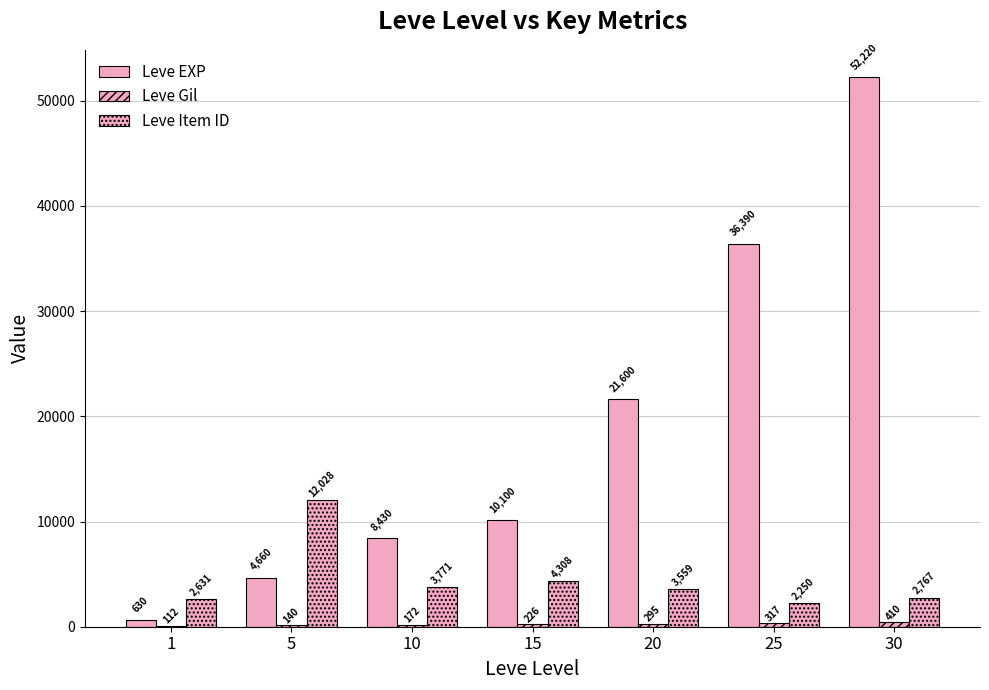

How many series are shown in this chart?

3